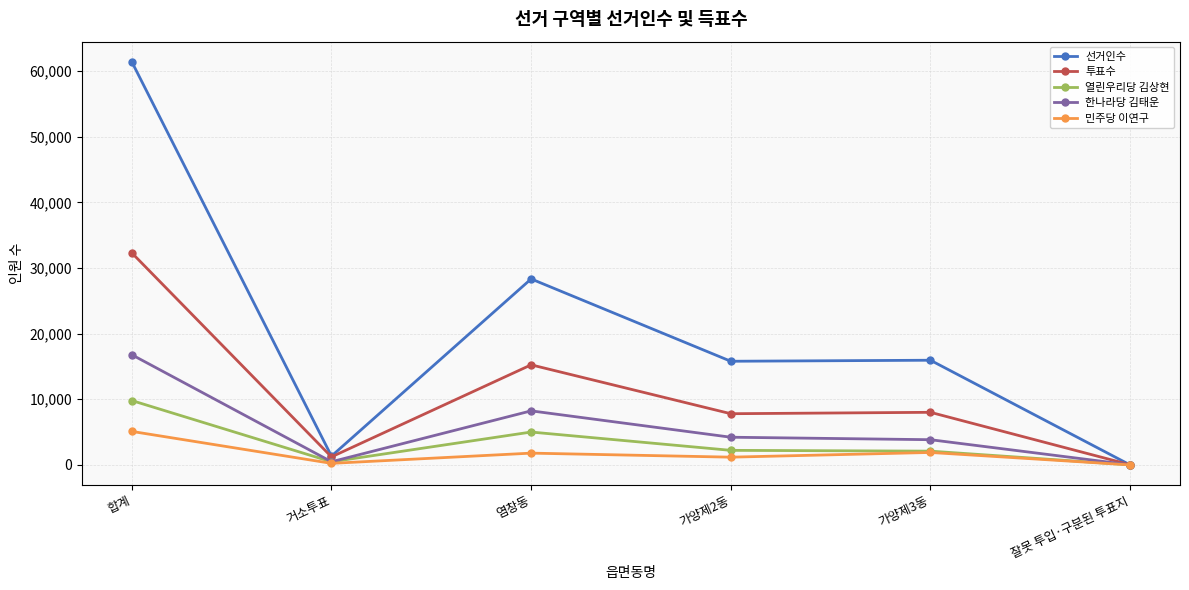

What are all the series names shown in the legend?

선거인수, 투표수, 열린우리당 김상현, 한나라당 김태운, 민주당 이연구